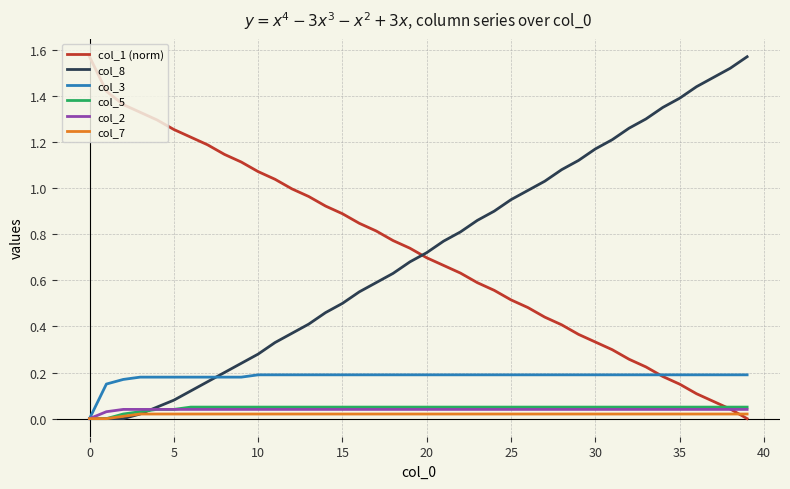

Is this an area chart (filled region under the line)?

No